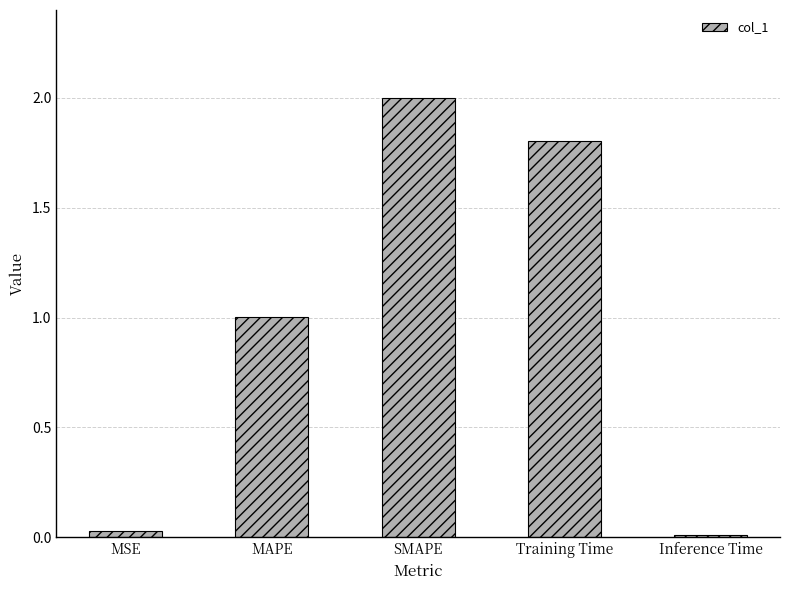

What is the difference between the second highest and minimum values?

1.8